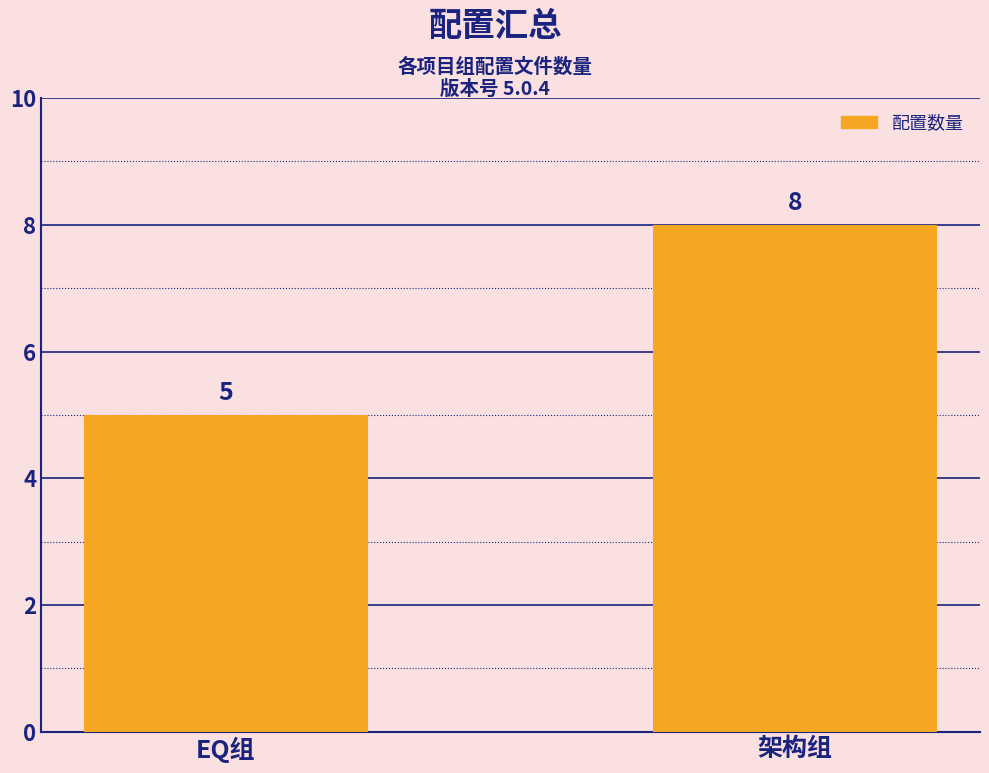

Where is the data nearest to the value 6?

EQ组